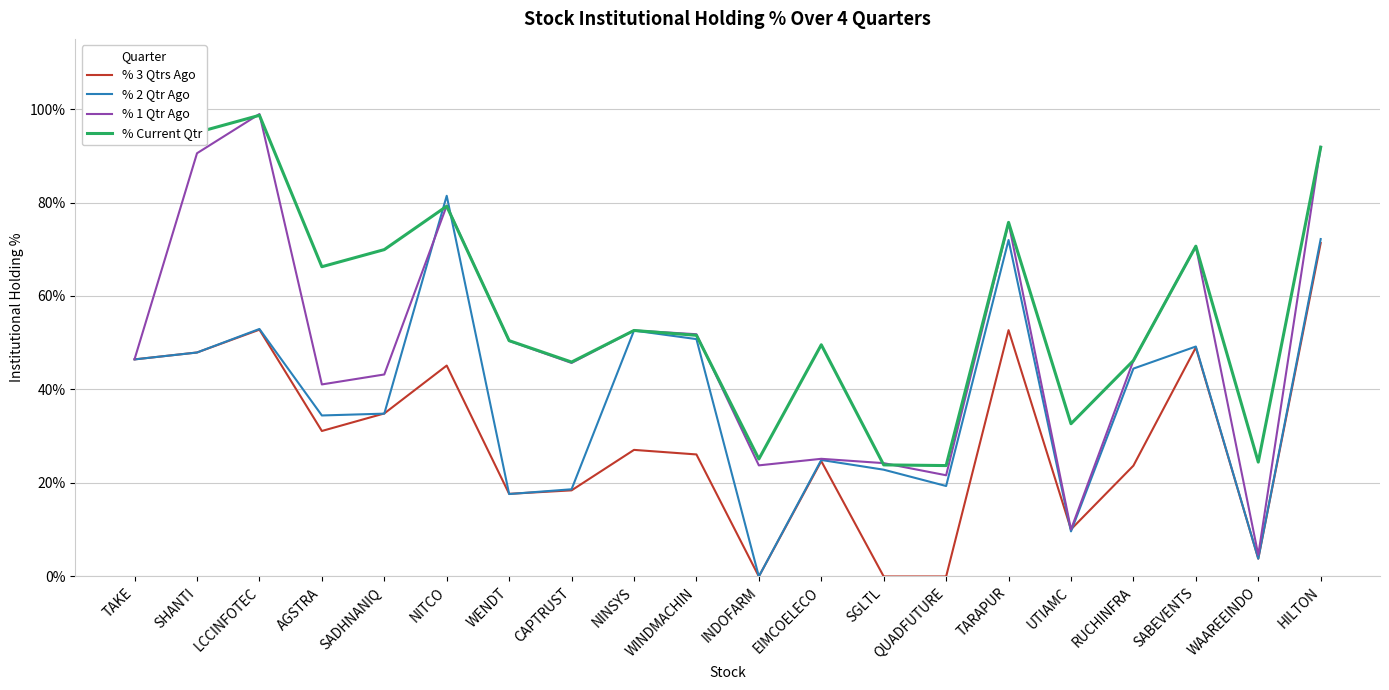

How many lines are shown in the chart?

4